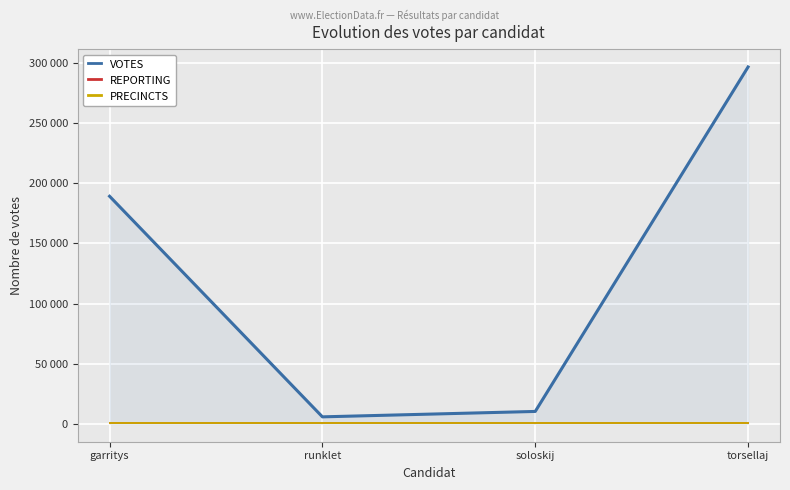

What is the highest value of the PRECINCTS series?

426